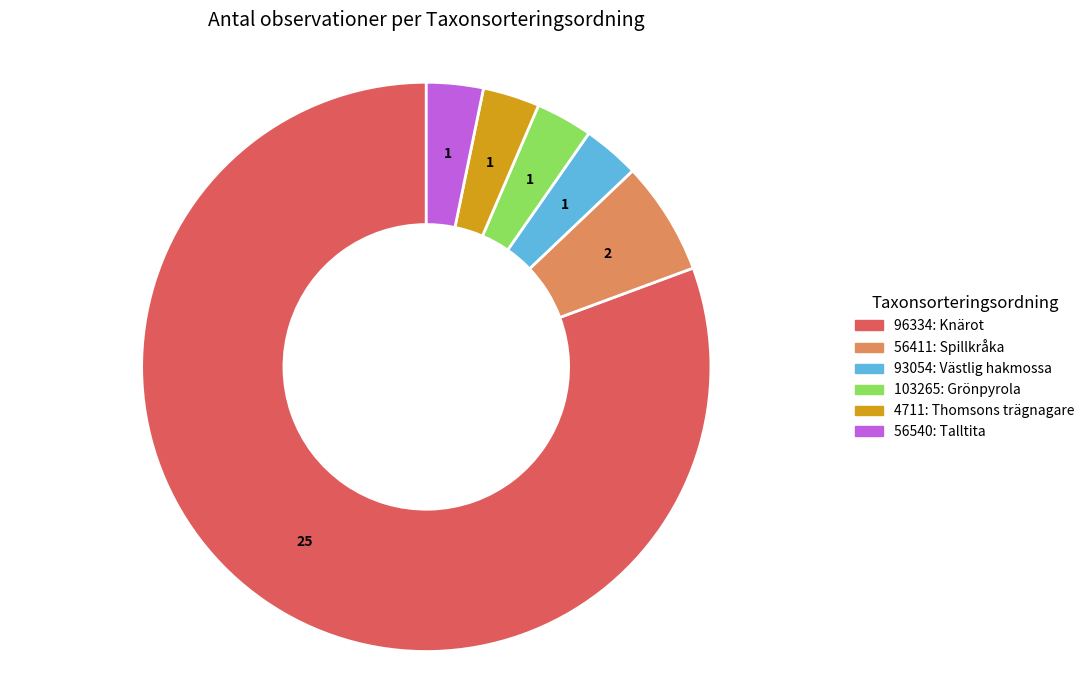

What is the ratio of the value at 96334 to the value at 103265?

25.0